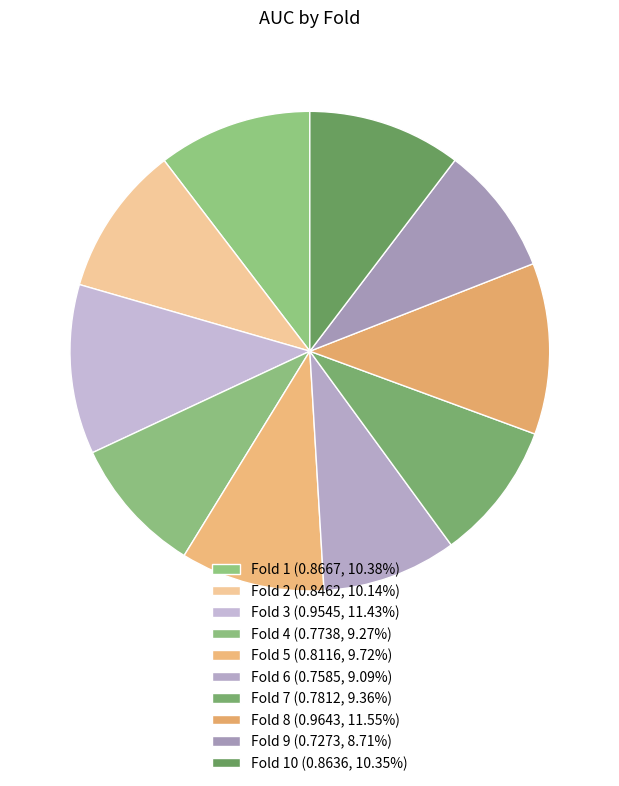

How many slices are in this pie chart?

10